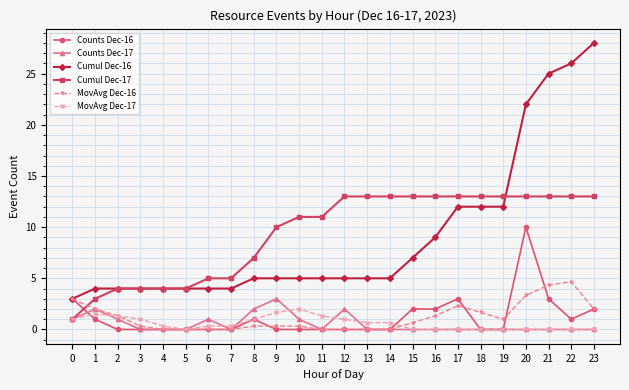

True or false: MovAvg Dec-17 has a value of 0.7 at 14.

True